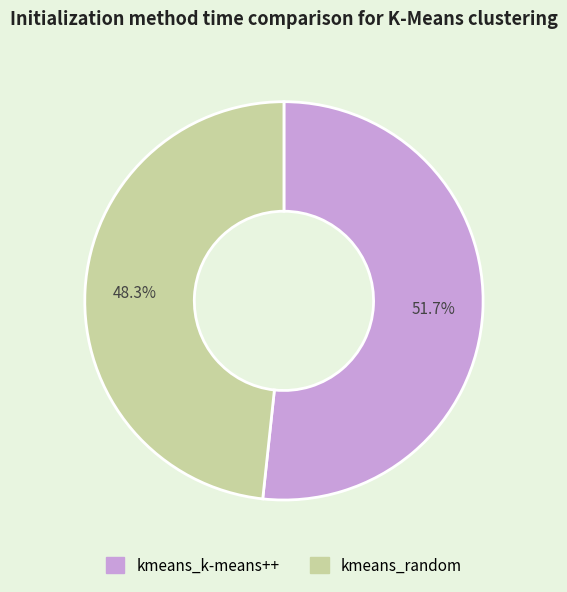

Is it true that kmeans_k-means++ is 52% of the pie?

True